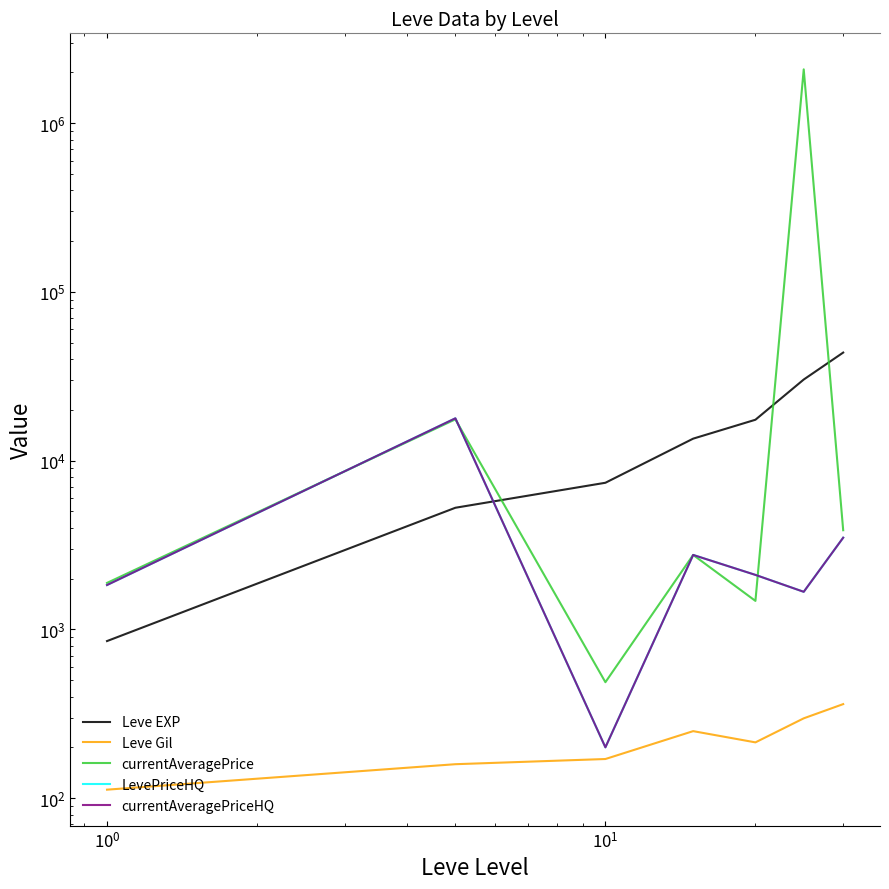

Which series has the largest range (max minus min)?

currentAveragePrice